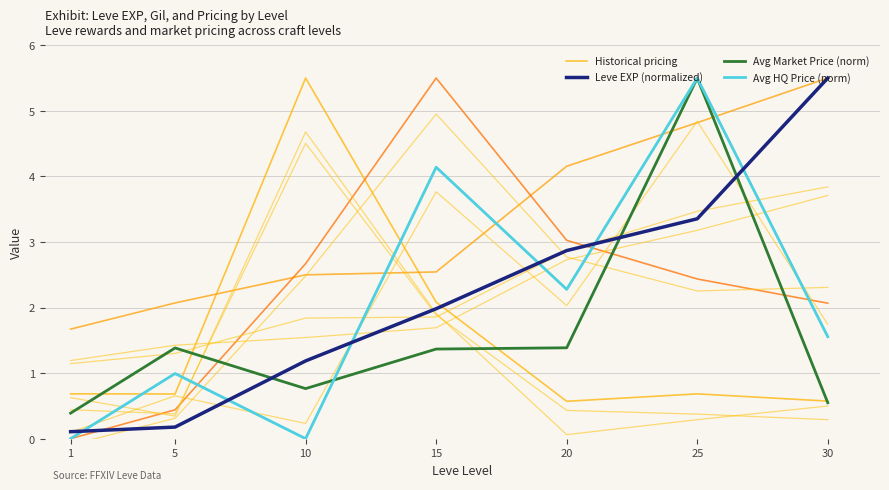

What is the value of the Historical pricing point at the 4th from the left?

2.1